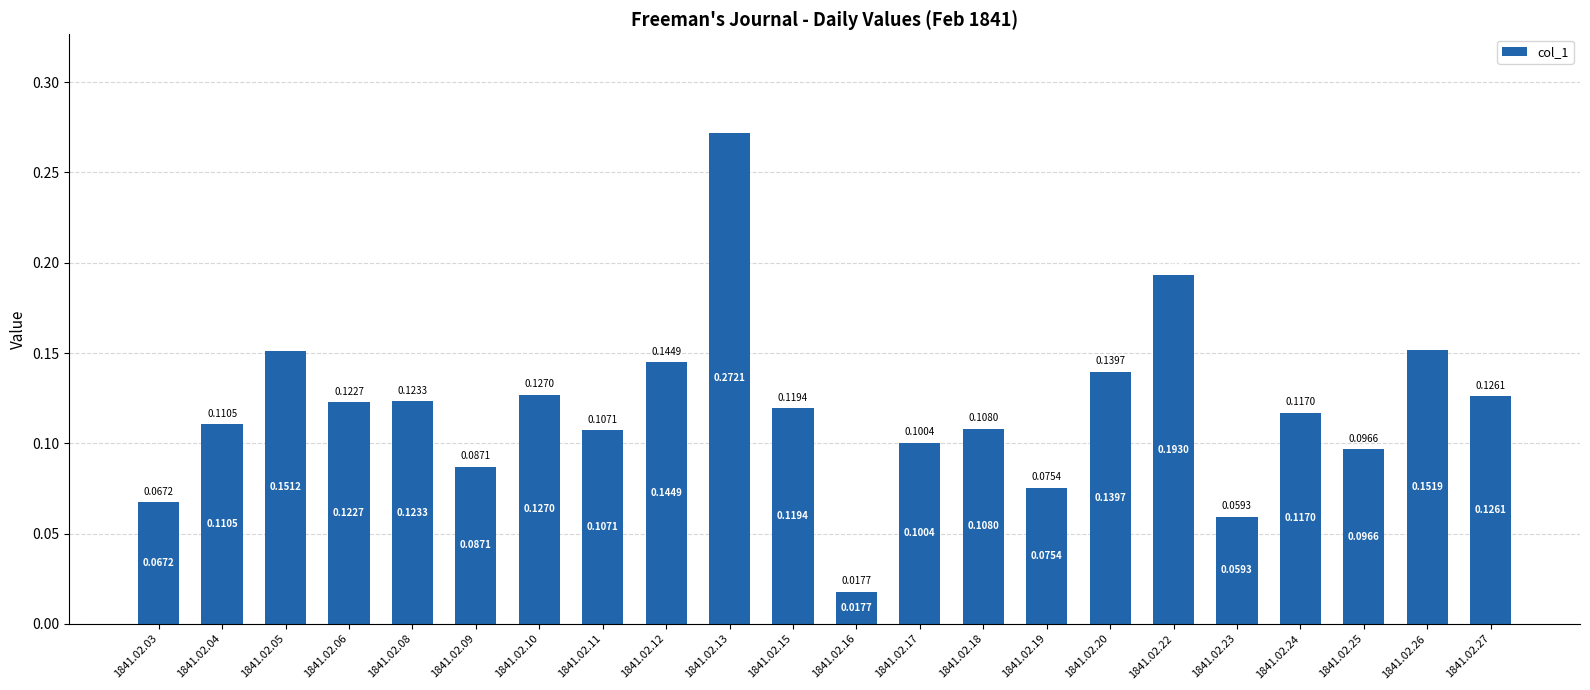

Does the chart contain stacked bars?

No